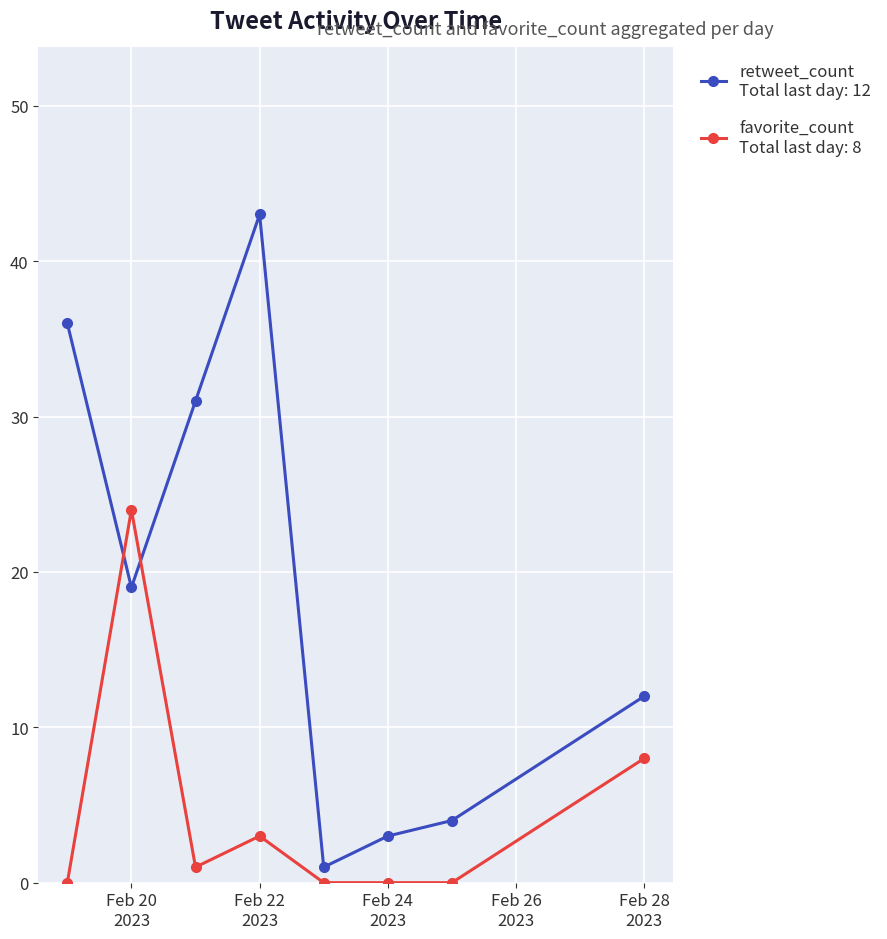

What is the greatest value displayed?

43